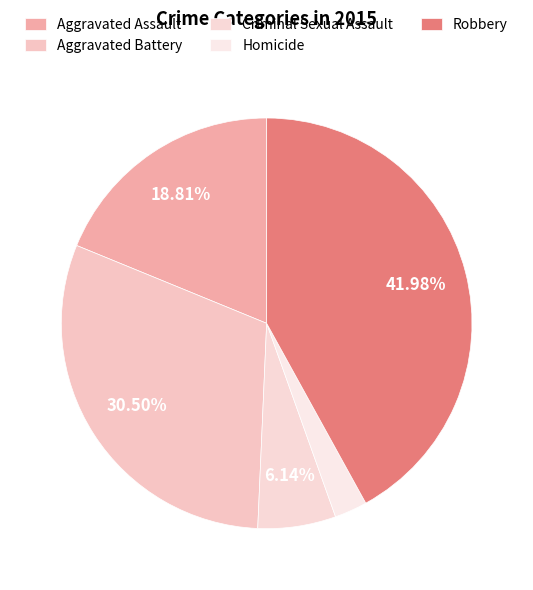

How many segments does this pie chart have?

5